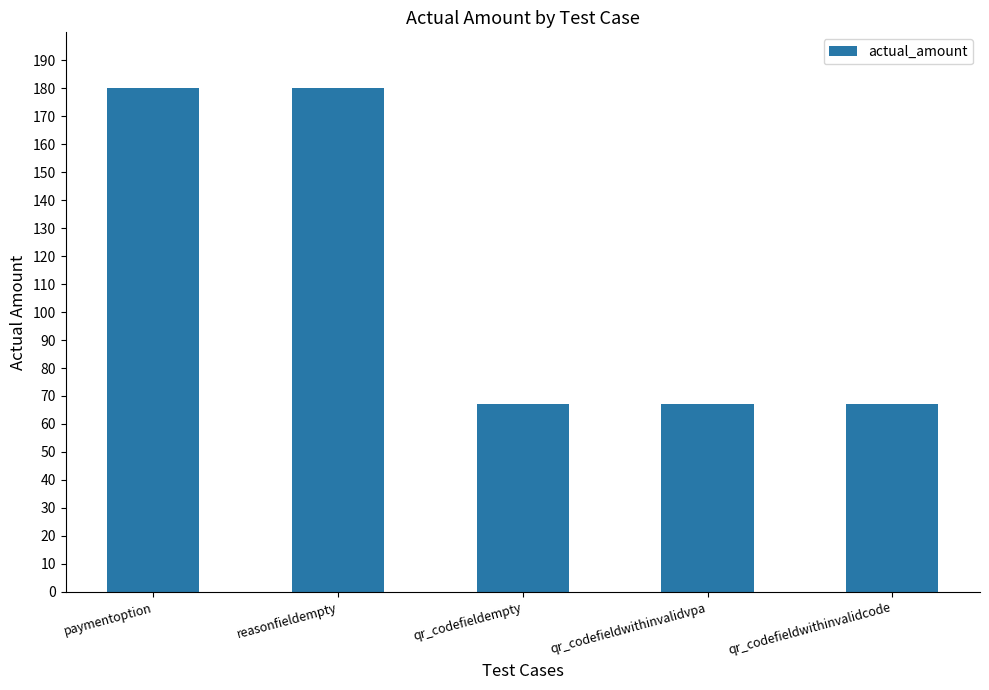

Between qr_codefieldwithinvalidvpa and reasonfieldempty, which is larger?

reasonfieldempty